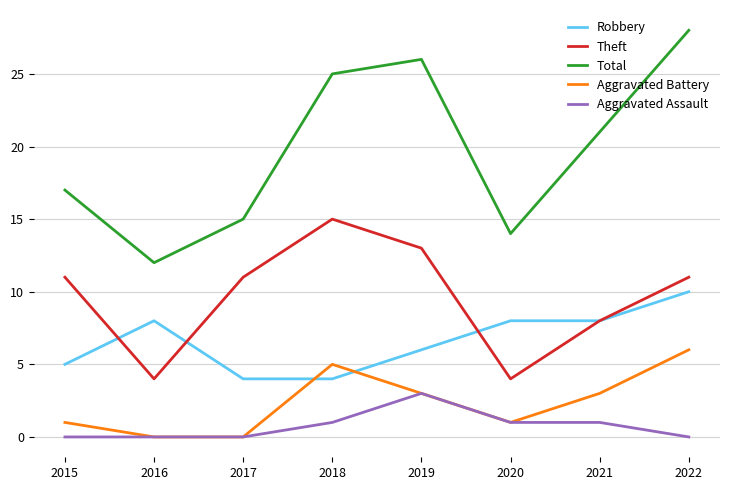

Reading left to right, transcribe all the data shown in this chart.

Robbery: 5	8	4	4	6	8	8	10
Theft: 11	4	11	15	13	4	8	11
Total: 17	12	15	25	26	14	21	28
Aggravated Battery: 1	0	0	5	3	1	3	6
Aggravated Assault: 0	0	0	1	3	1	1	0